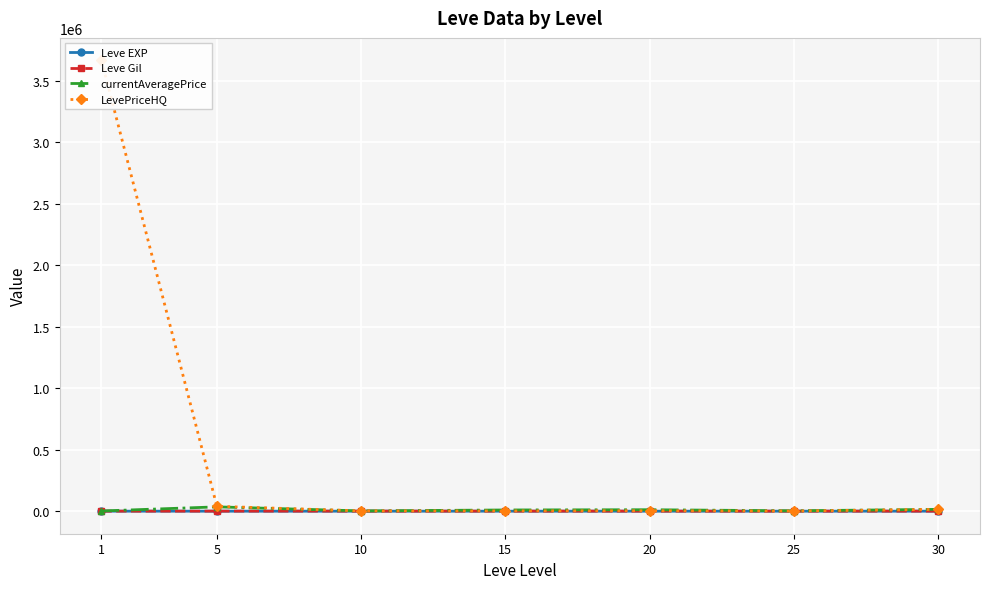

Rank the series by their maximum value, from lowest to highest.

Leve EXP, Leve Gil, currentAveragePrice, LevePriceHQ